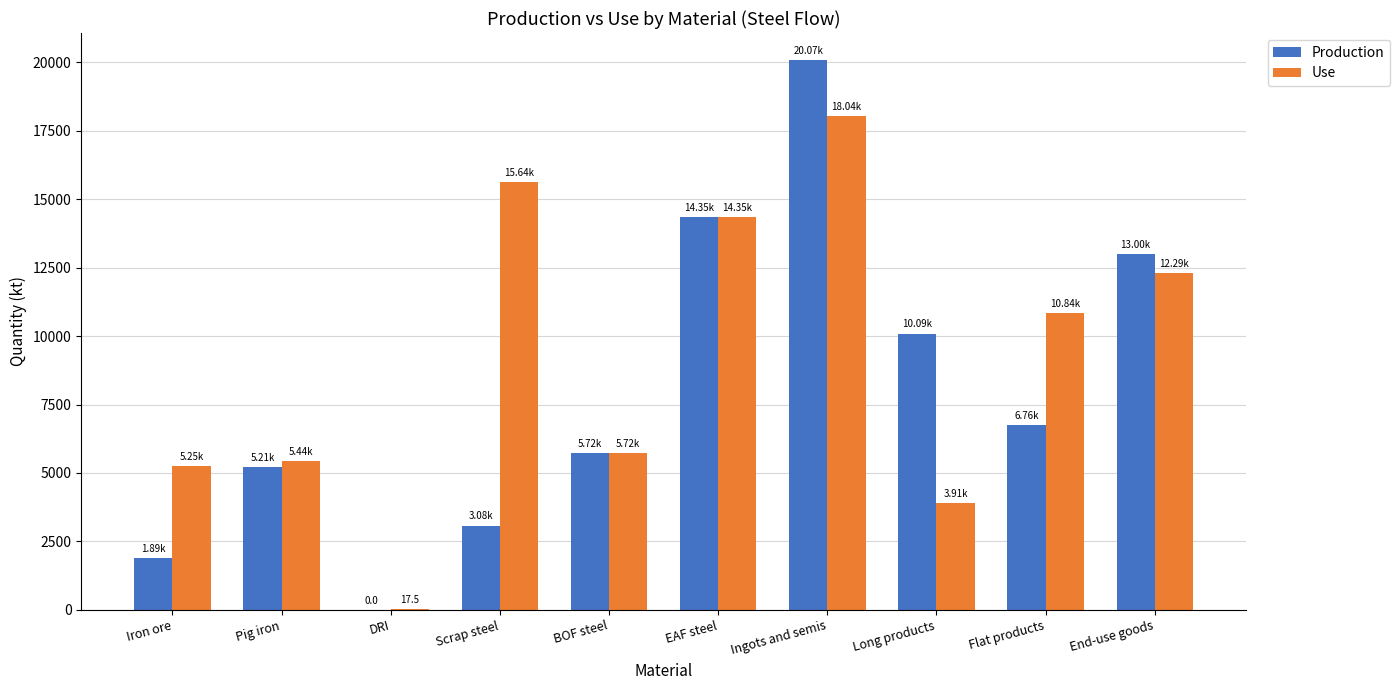

Which label corresponds to the largest value in the chart?

Ingots and semis